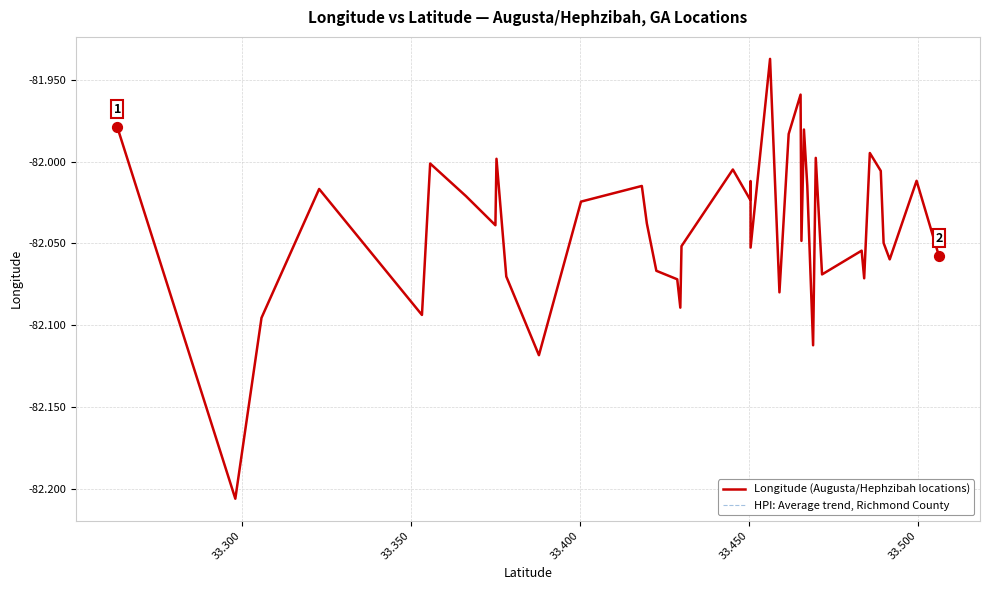

At how many categories does at least one series exceed -82?

8